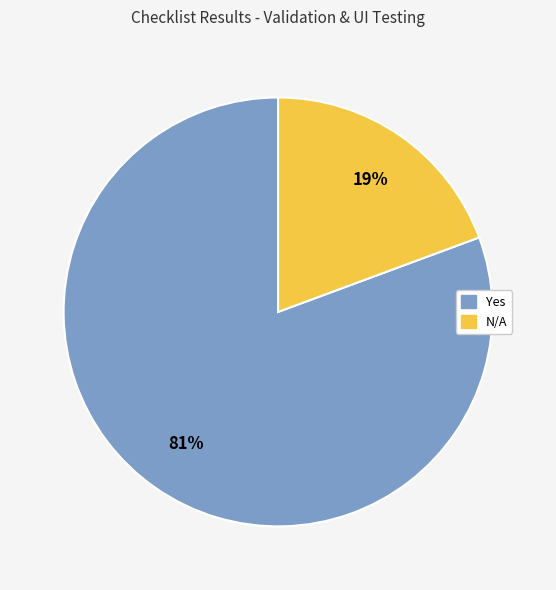

Combined, do N/A and Yes account for over 50%?

Yes